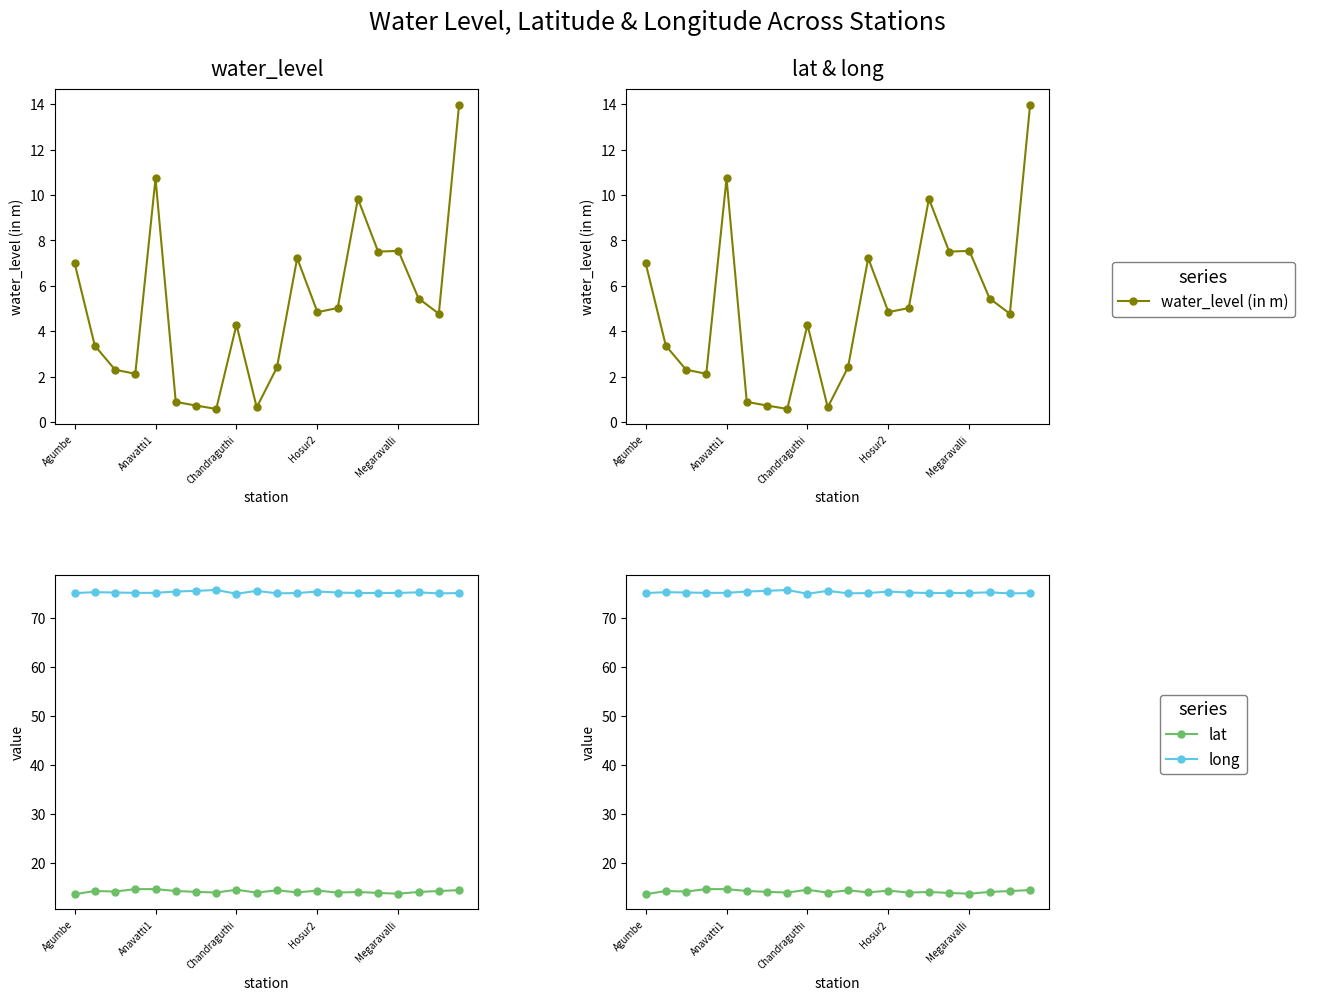

At which category is the sum across all series the highest?

19